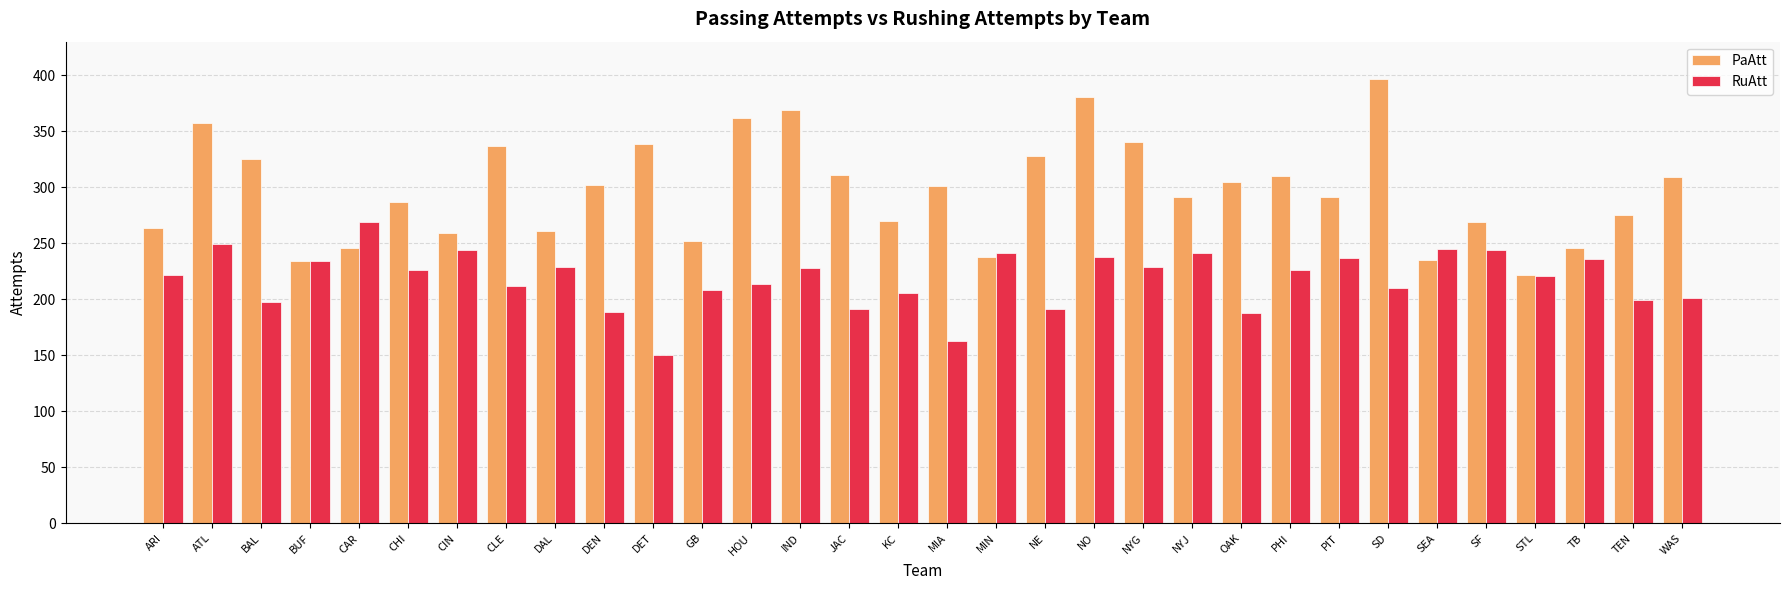

List the series in order of their overall mean, highest first.

PaAtt, RuAtt